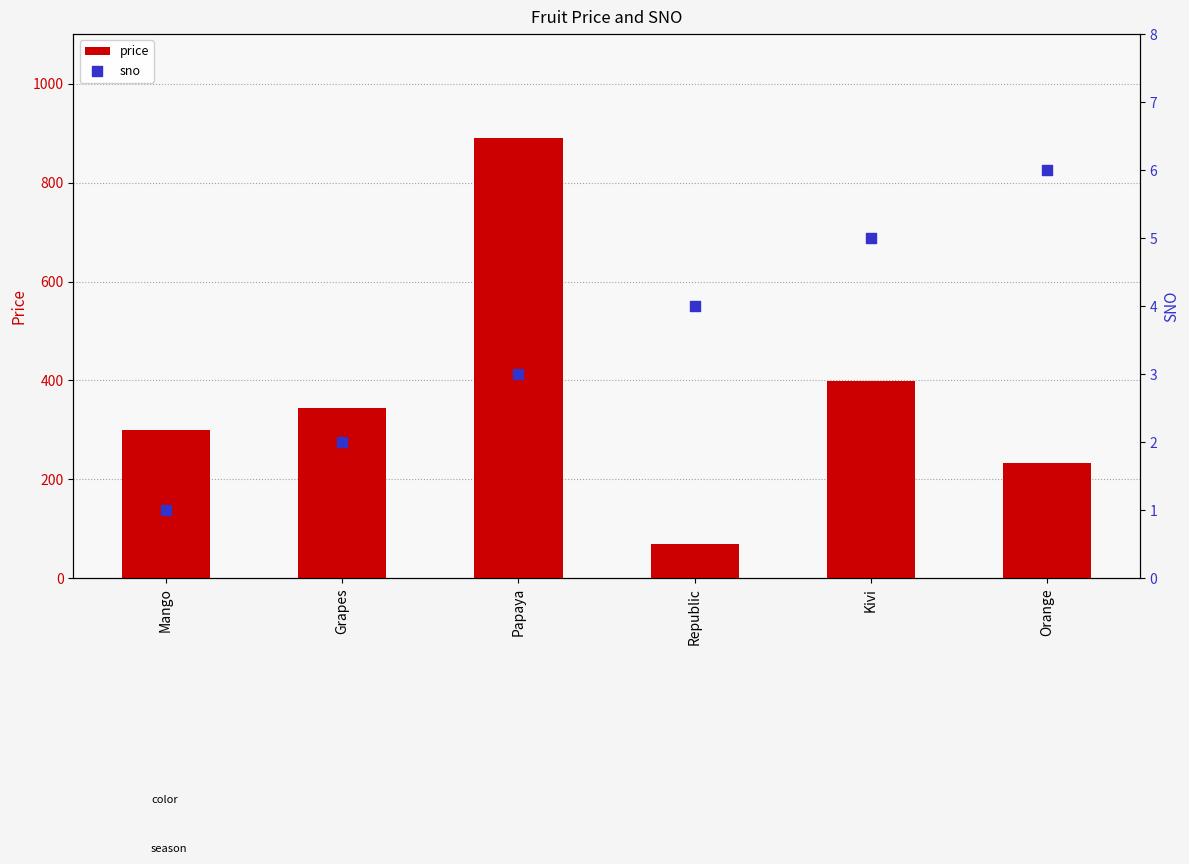

What is the total value across all series at Republic?

73